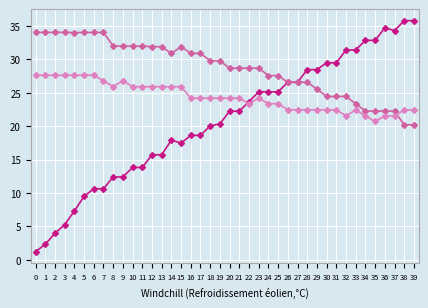

What is the maximum value shown in the chart?

35.8